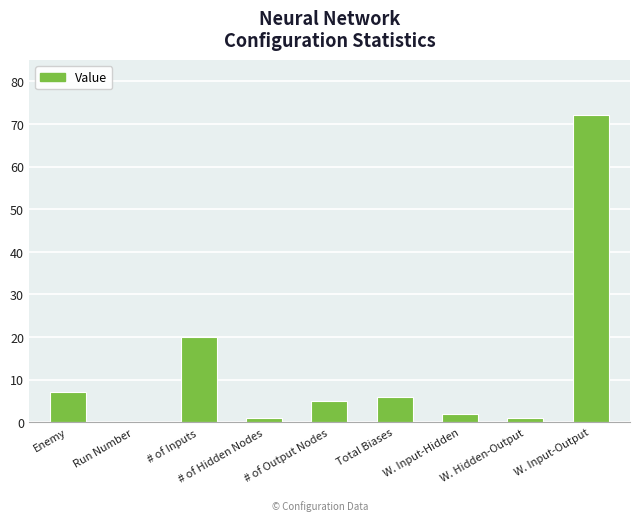

What is the average value?

13